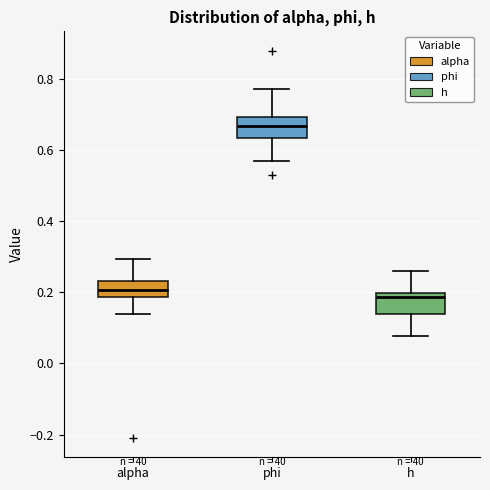

Reading left to right, read every box against the y-axis: the position of its median line, the range the box covers, and the ends of its whiskers. The values are not printed on the chart, so give them approximately, as read against the axis.

alpha: median 0.20, box 0.18 to 0.24, whiskers 0.14 to 0.30
phi: median 0.66, box 0.64 to 0.70, whiskers 0.56 to 0.78
h: median 0.18, box 0.14 to 0.20, whiskers 0.08 to 0.26